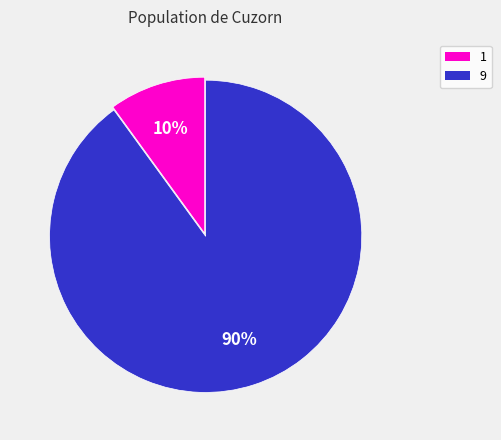

Does any single category account for the majority?

Yes